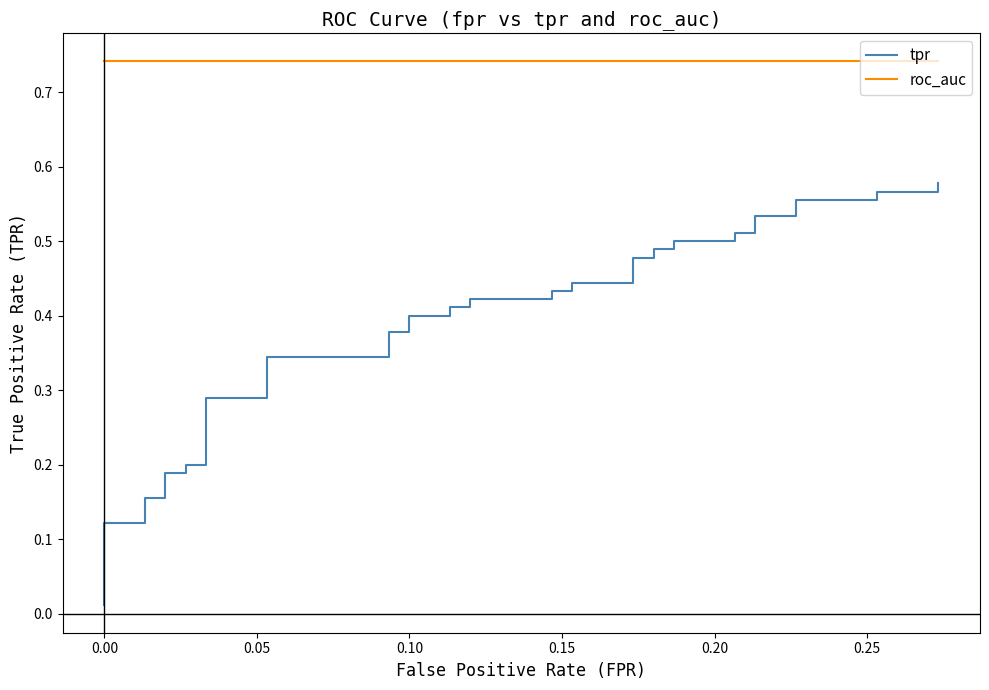

What are all the series names shown in the legend?

tpr, roc_auc